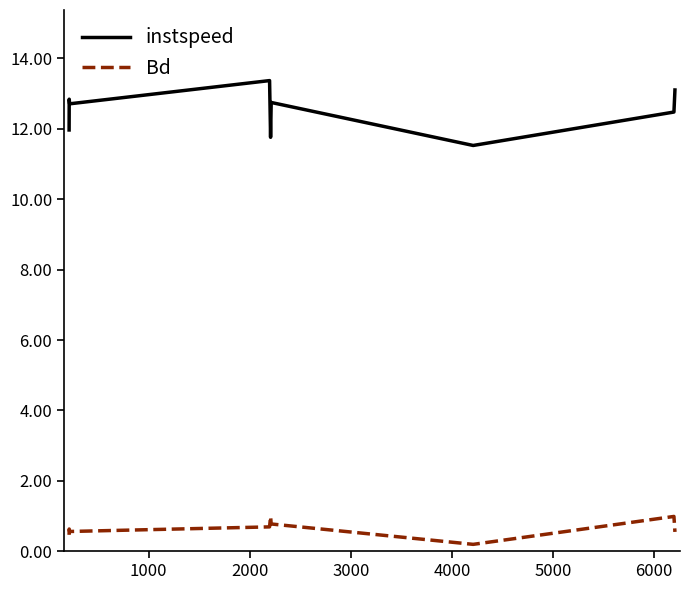

What is the maximum value shown in the chart?

13.4